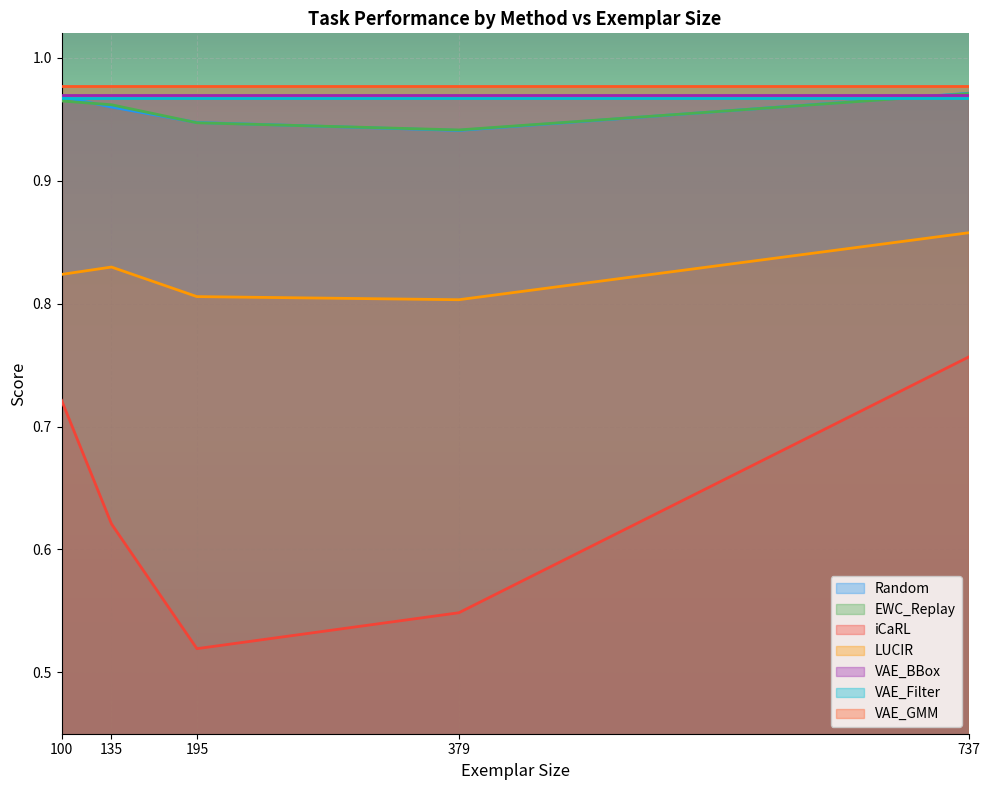

True or false: VAE_GMM and VAE_Filter intersect in this chart.

False